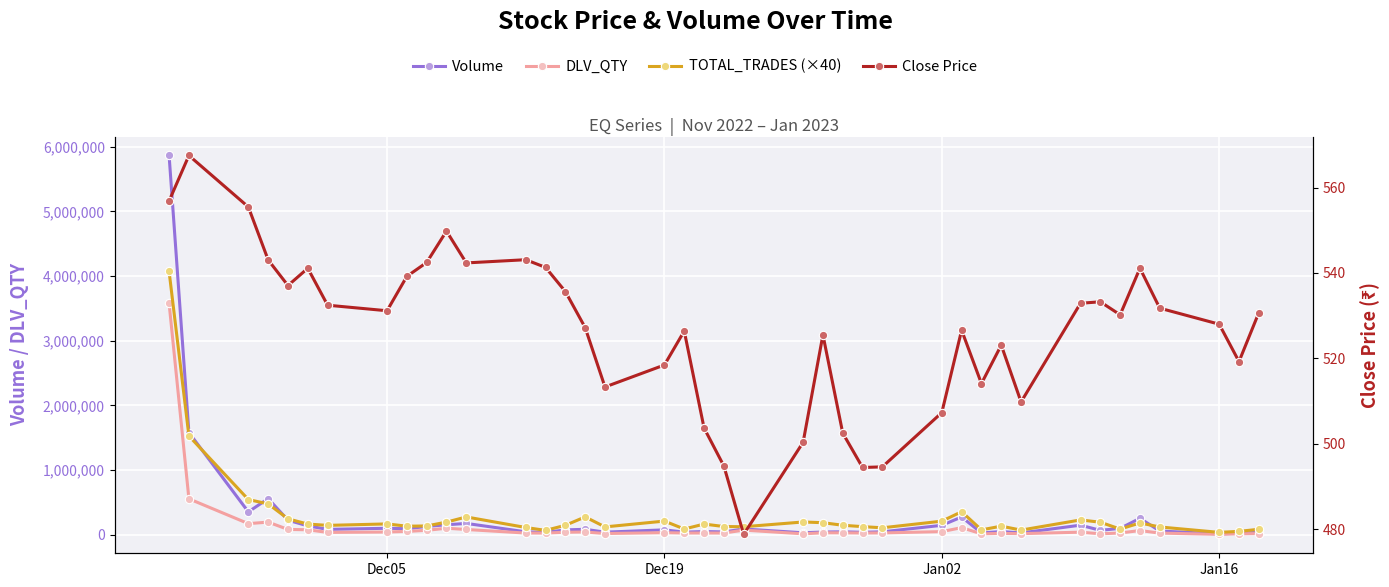

What is the average value of the Volume series?

285874.1